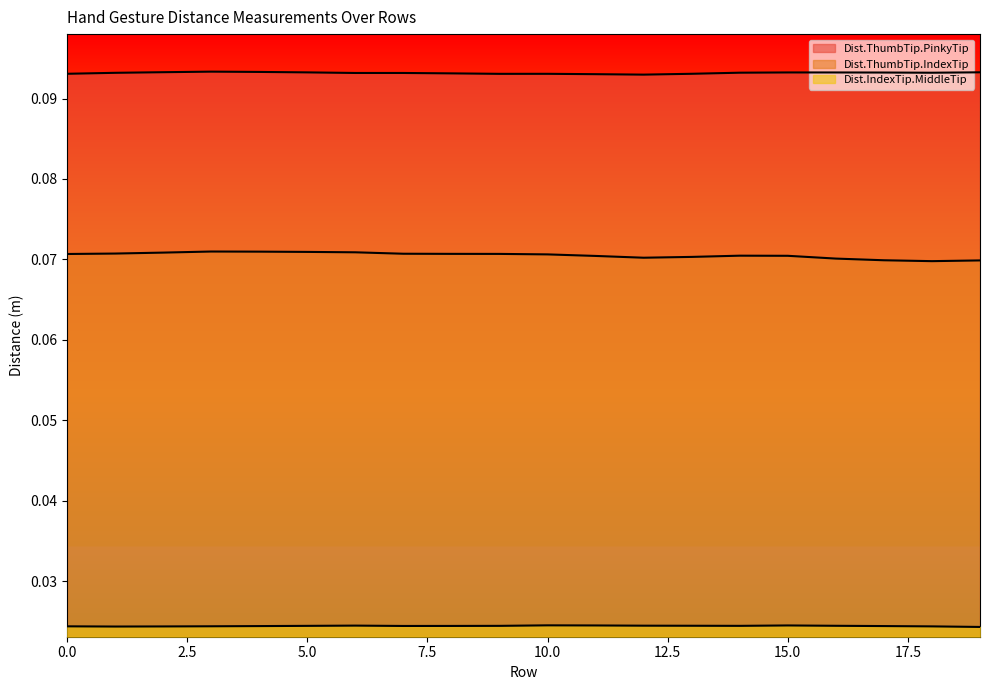

Reading left to right, transcribe all the data shown in this chart.

Dist.ThumbTip.PinkyTip: 0=0.1	1=0.1	2=0.1	3=0.1	4=0.1	5=0.1	6=0.1	7=0.1	8=0.1	9=0.1	10=0.1	11=0.1	12=0.1	13=0.1	14=0.1	15=0.1	16=0.1	17=0.1	18=0.1	19=0.1
Dist.ThumbTip.IndexTip: 0=0.1	1=0.1	2=0.1	3=0.1	4=0.1	5=0.1	6=0.1	7=0.1	8=0.1	9=0.1	10=0.1	11=0.1	12=0.1	13=0.1	14=0.1	15=0.1	16=0.1	17=0.1	18=0.1	19=0.1
Dist.IndexTip.MiddleTip: 0=0.0	1=0.0	2=0.0	3=0.0	4=0.0	5=0.0	6=0.0	7=0.0	8=0.0	9=0.0	10=0.0	11=0.0	12=0.0	13=0.0	14=0.0	15=0.0	16=0.0	17=0.0	18=0.0	19=0.0